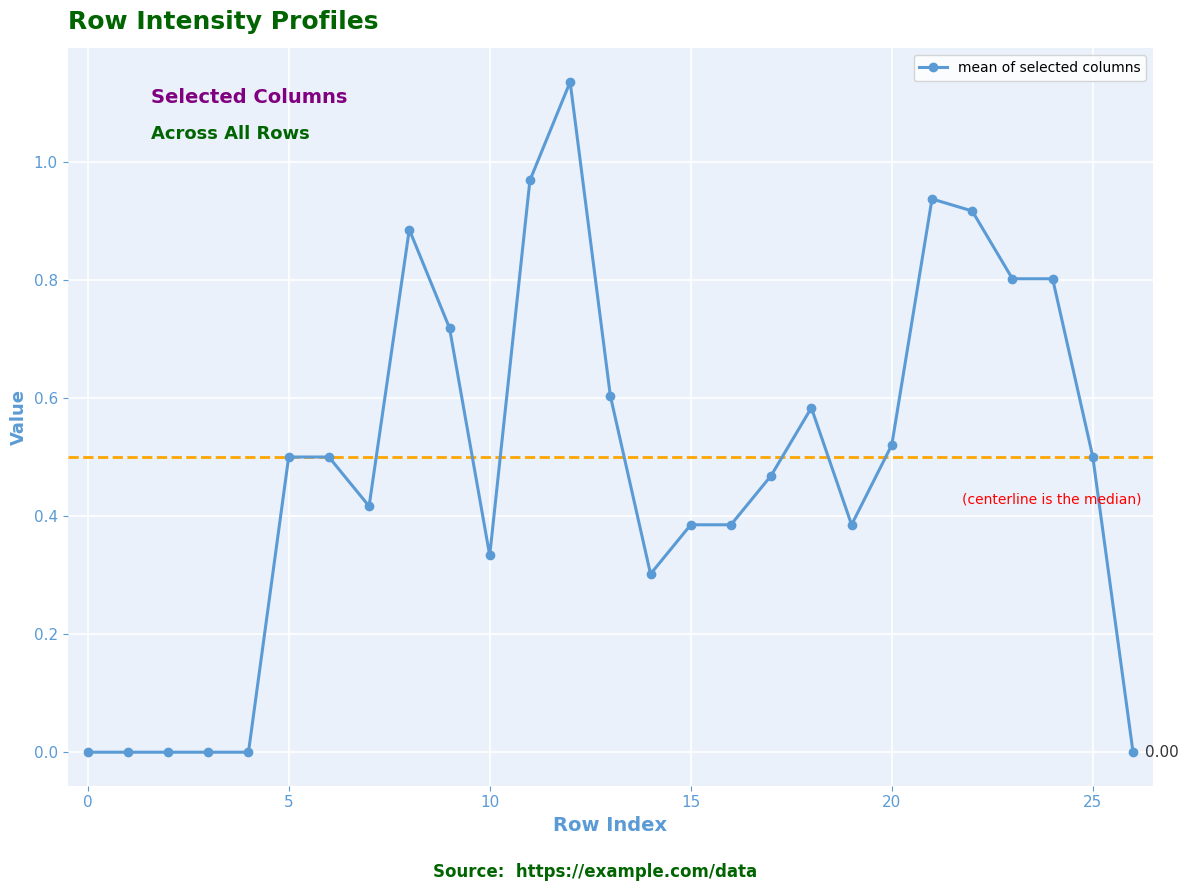

True or false: the data has more than 1 interior local peaks.

True